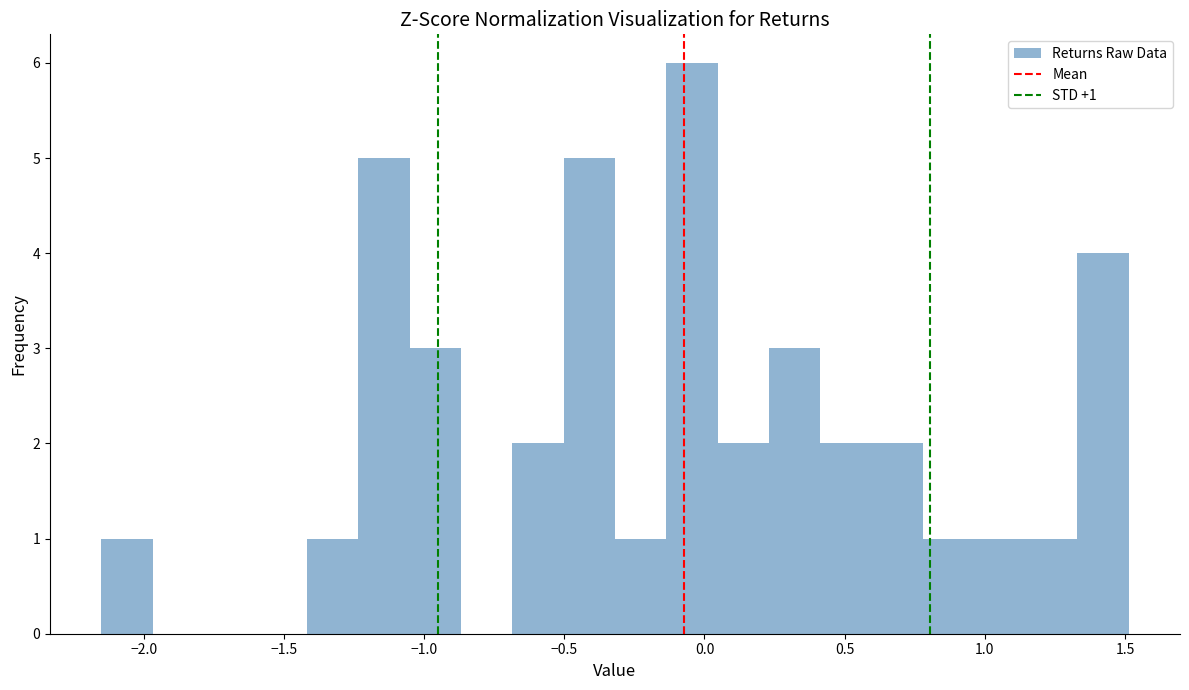

Read against the x-axis, roughly where is the centre of the tallest bar?

-0.05